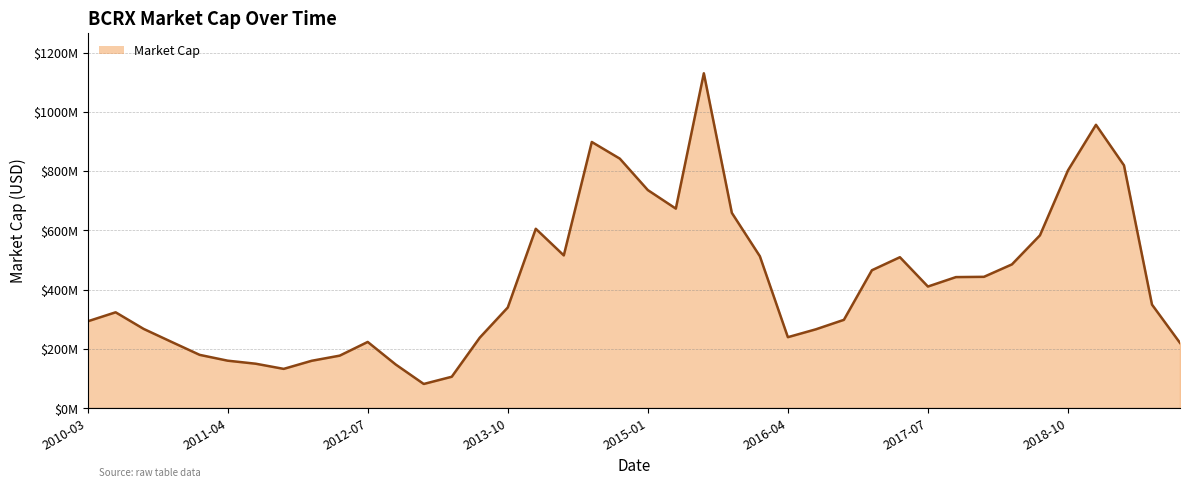

Does the chart display data point markers on the line(s)?

No